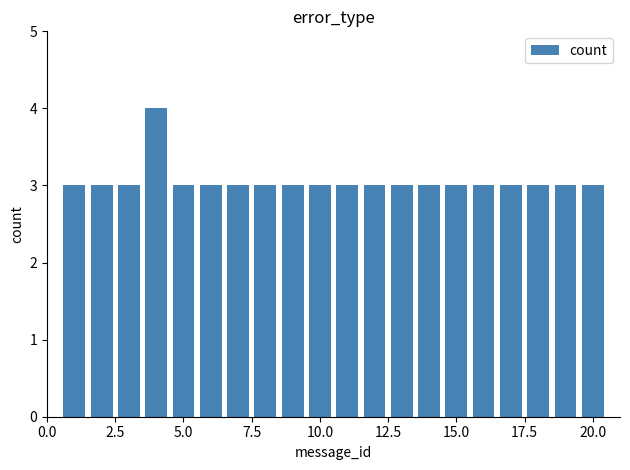

What is the greatest value displayed?

4